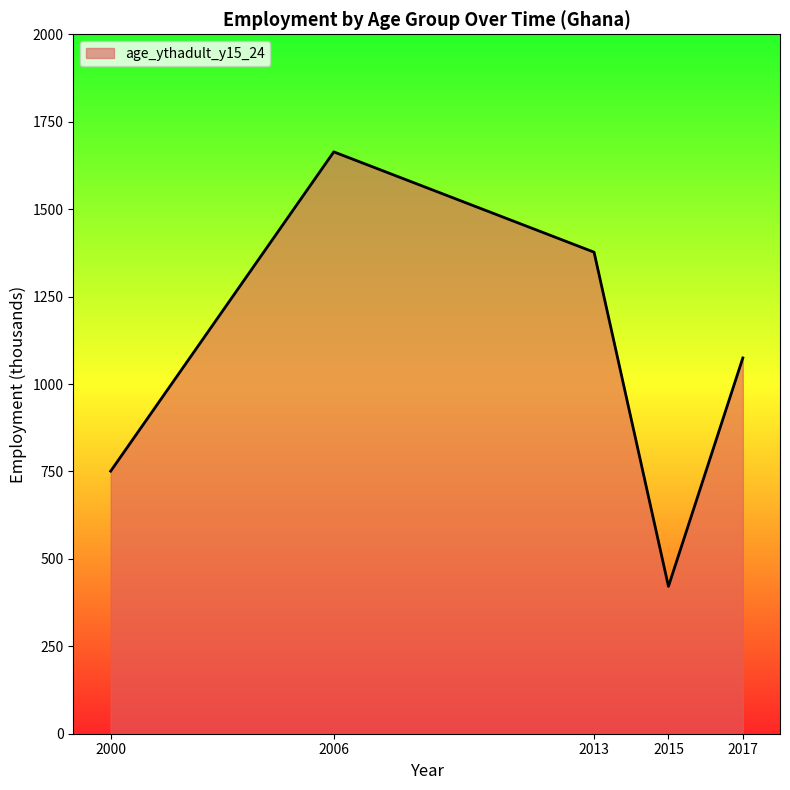

What is the minimum value shown in the chart?

421.3